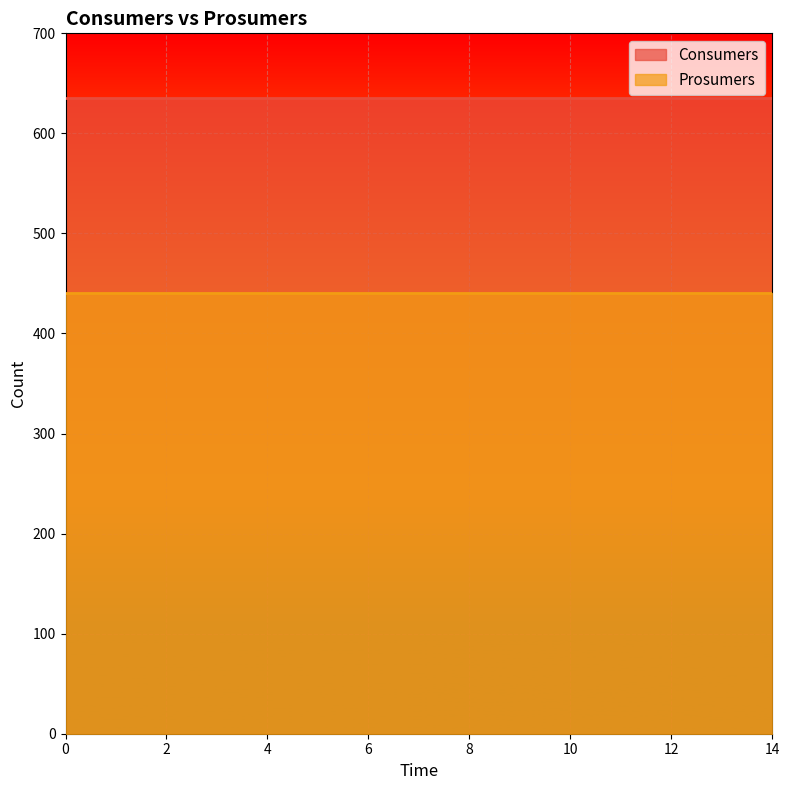

How many lines are shown in the chart?

2